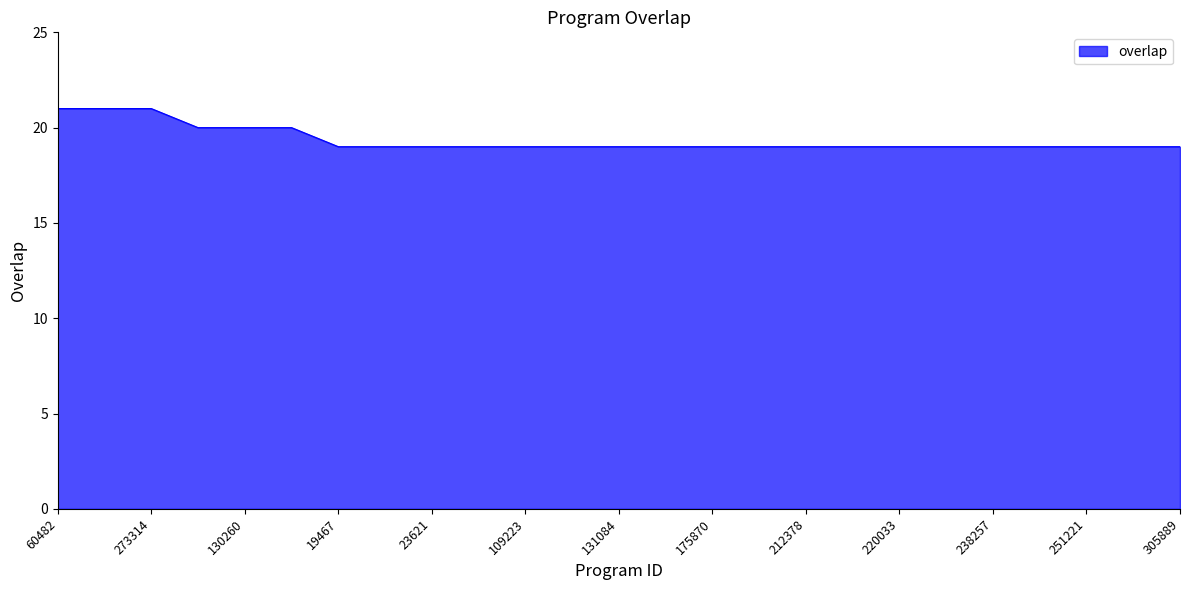

What is the minimum value shown in the chart?

19